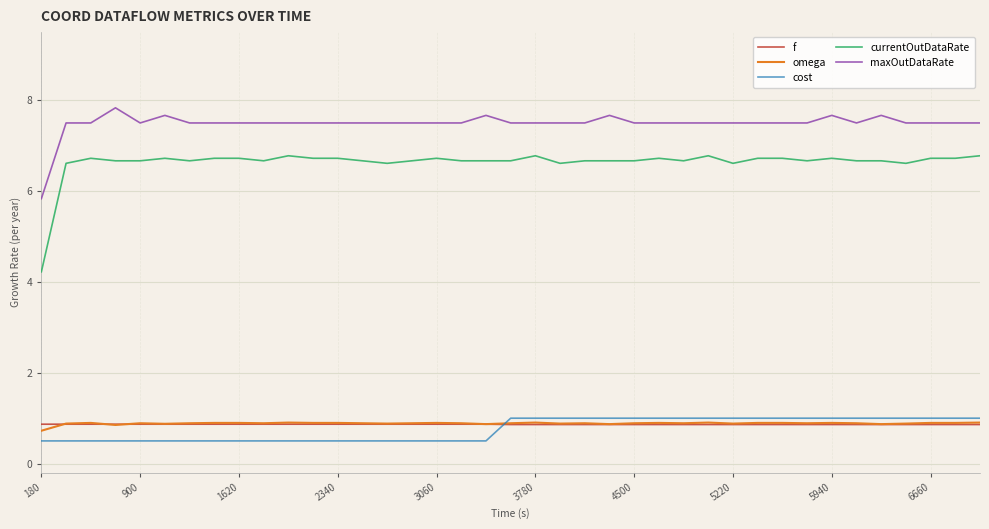

Which series has the widest spread of values?

currentOutDataRate